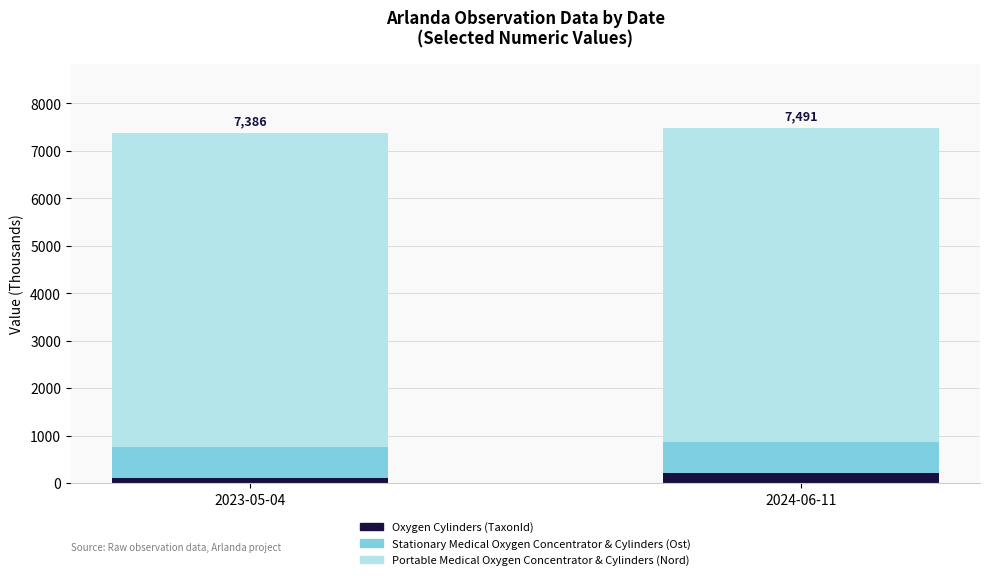

What is the sum of all Oxygen Cylinders (TaxonId) values?

311.4